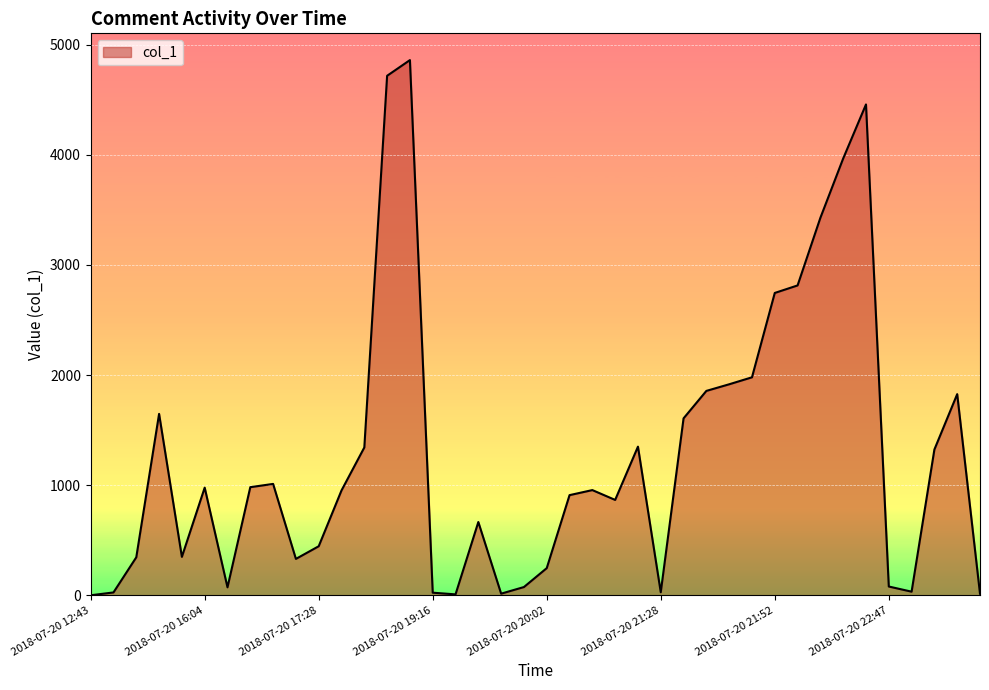

What is the difference between the maximum and minimum values?

4858.5